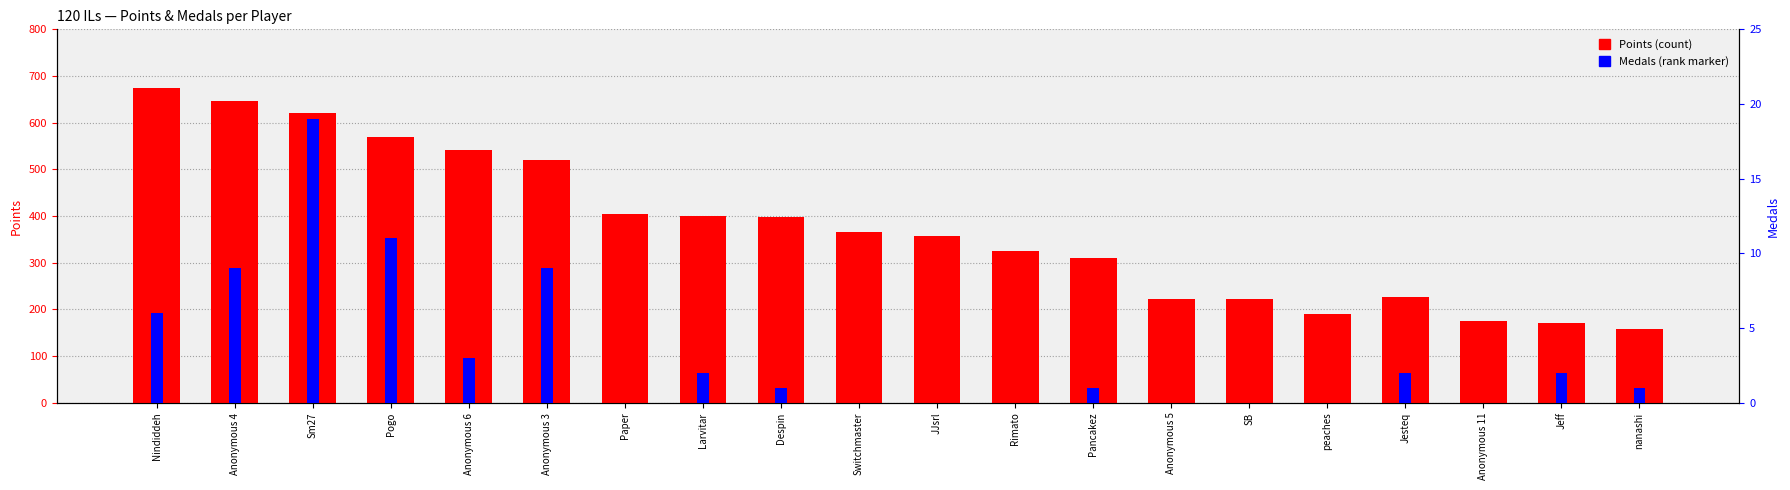

Is it true that Points equals 414 at Pancakez?

False